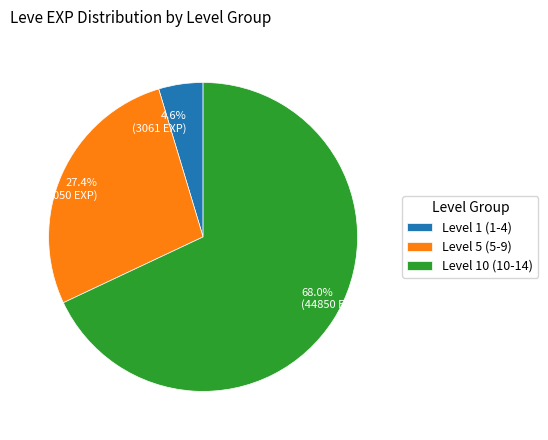

Approximately how many times larger is the value at 68.0% (44850 EXP) compared to 27.4% (18050 EXP)?

2.5